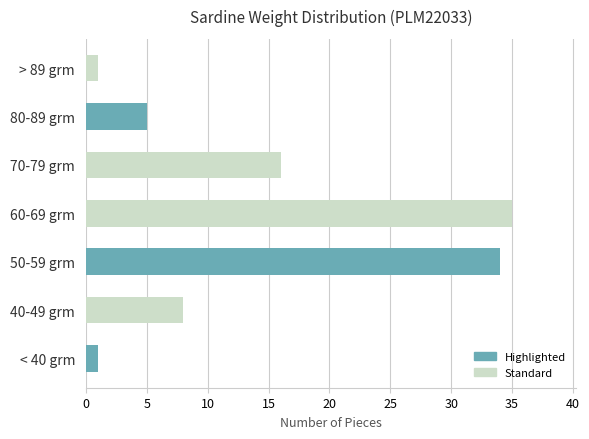

What is the greatest value displayed?

35